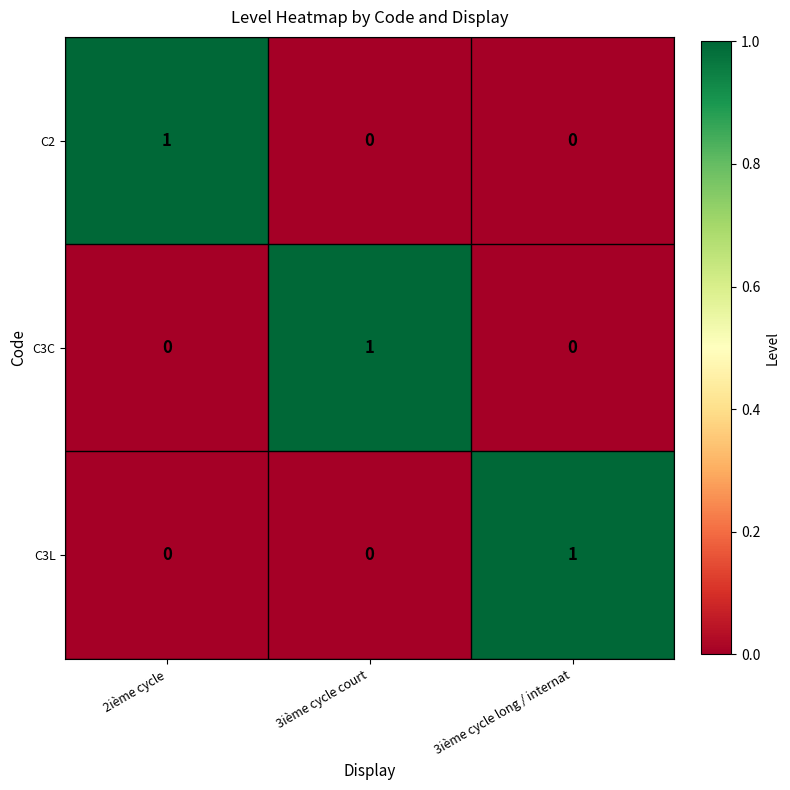

Count the C3L values in the range 0 to 1.

3